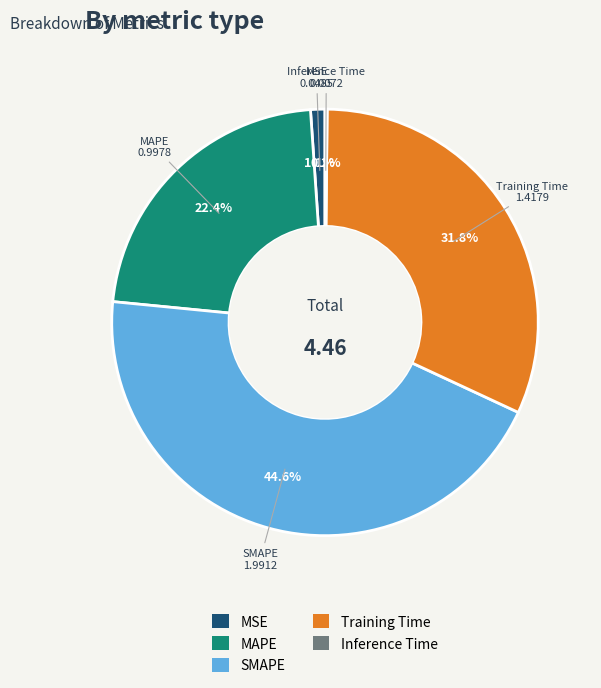

Which category has the biggest portion of the pie?

SMAPE